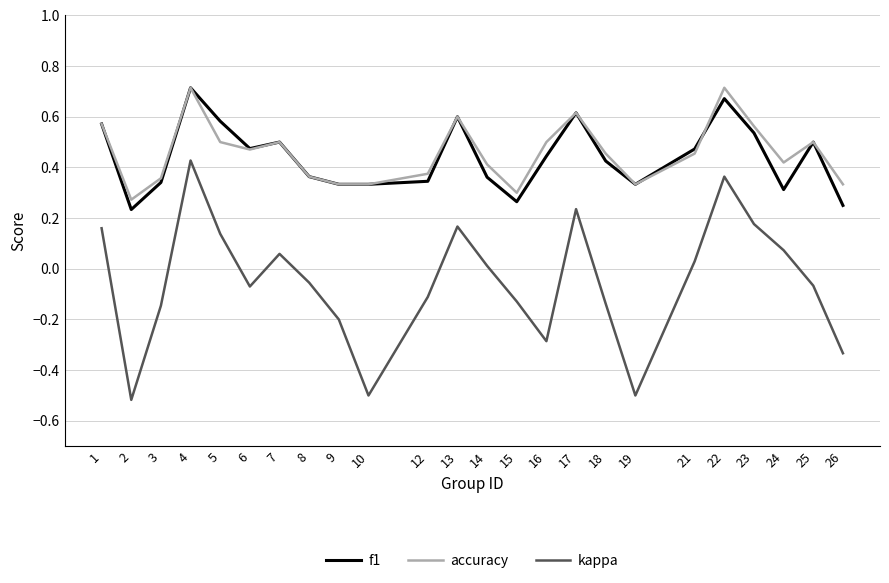

Which series changed the most between 12 and 25?

f1